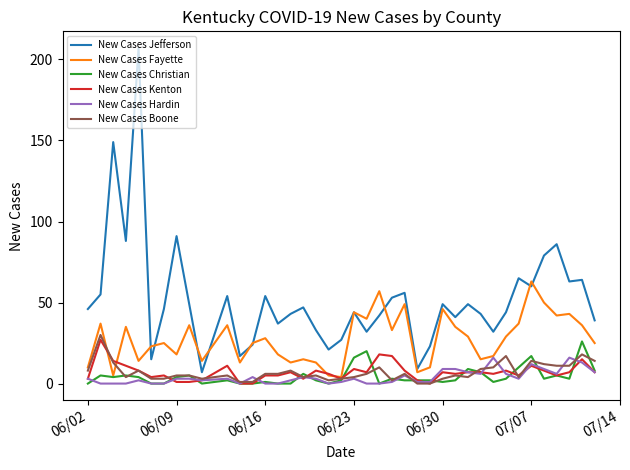

True or false: New Cases Jefferson and New Cases Hardin intersect in this chart.

False